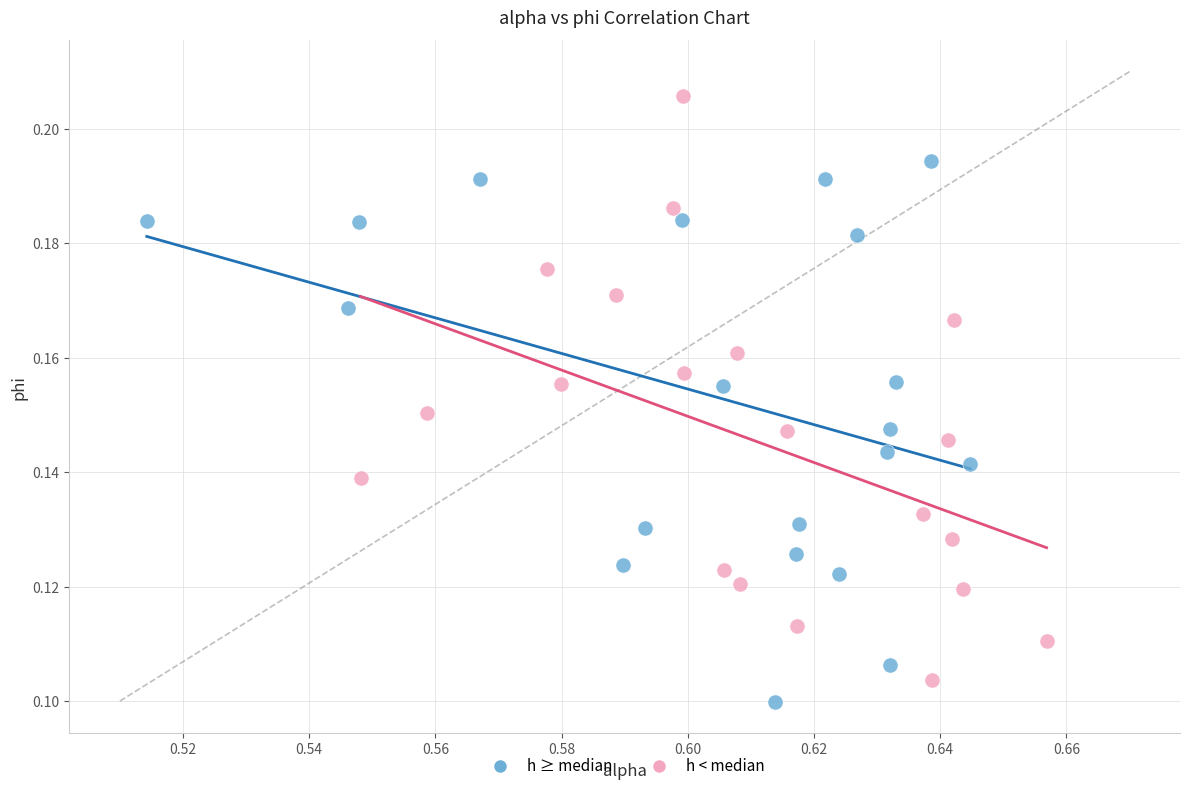

Which series contains the highest Y value?

h < median